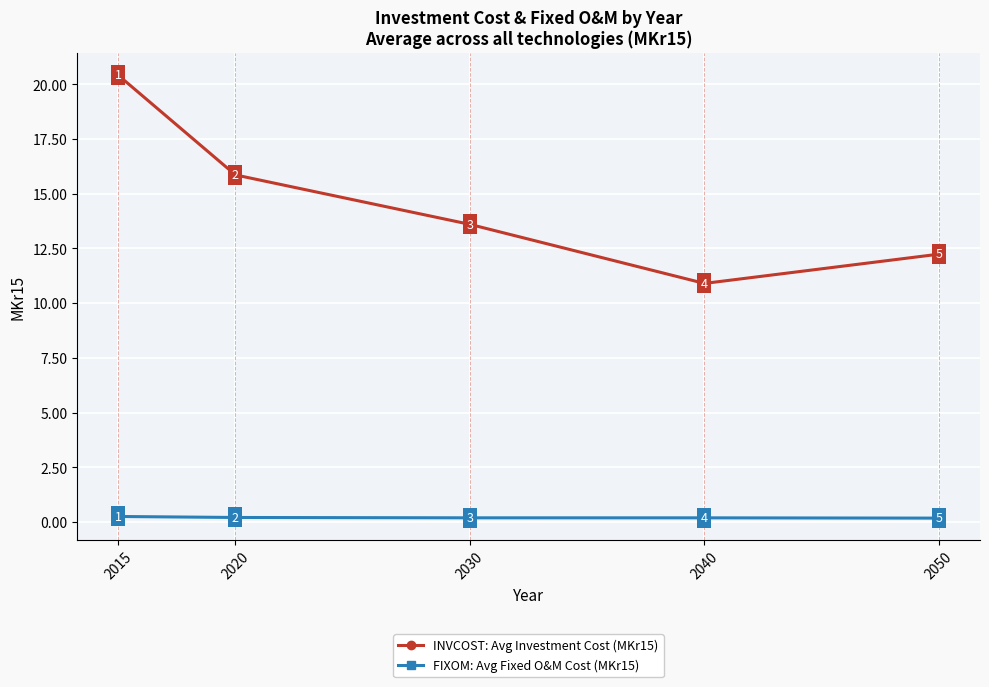

What is the value of the INVCOST: Avg Investment Cost (MKr15) point at the 1st from the left?

20.4